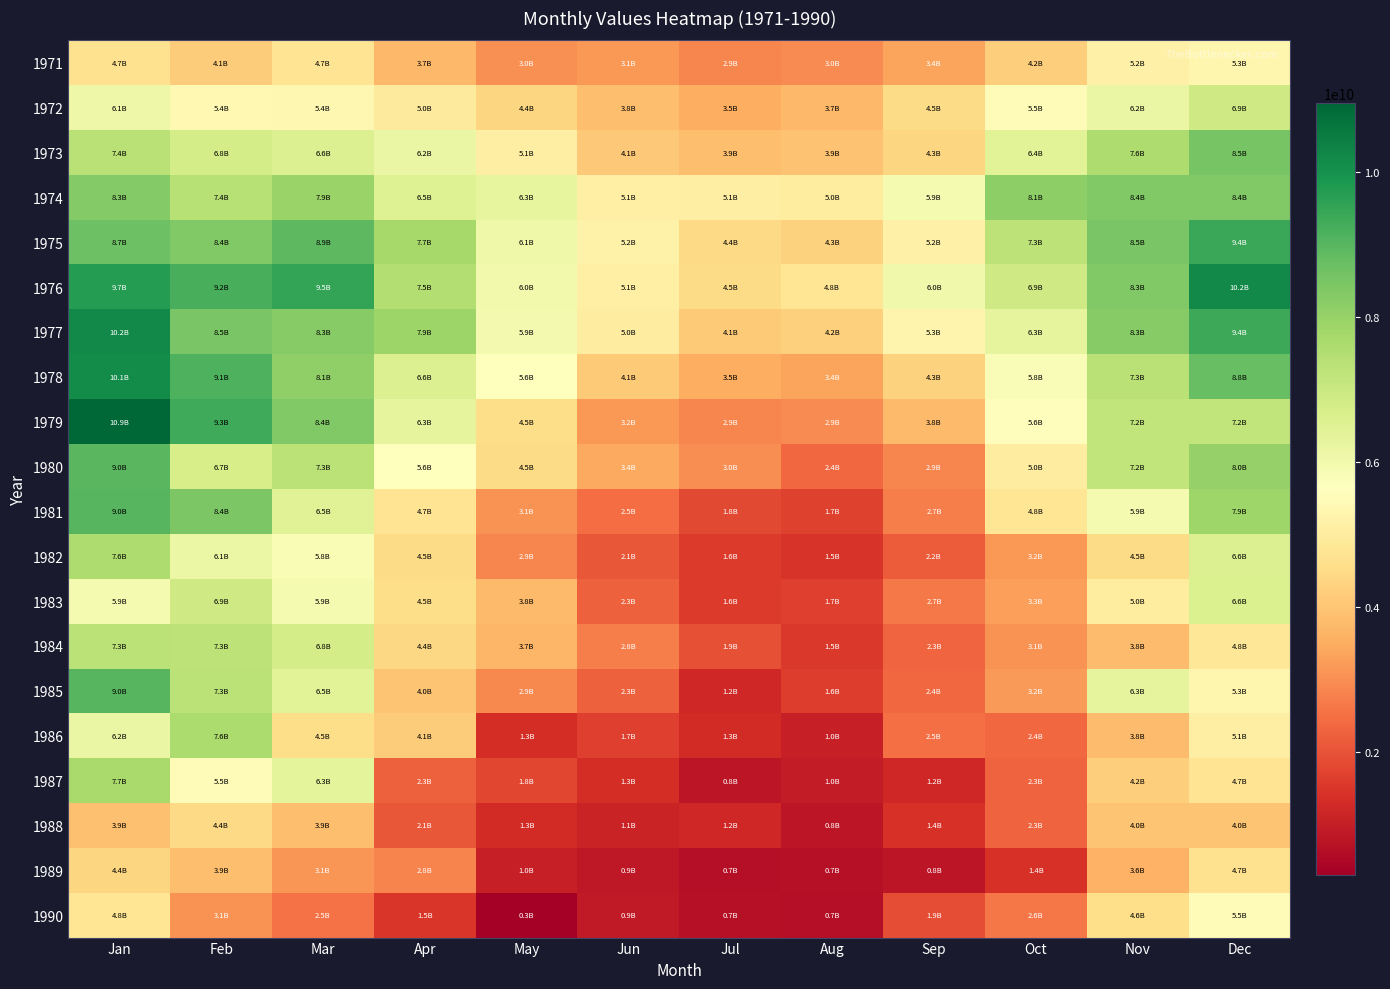

Between Mar and Dec, which series saw the biggest shift?

1990